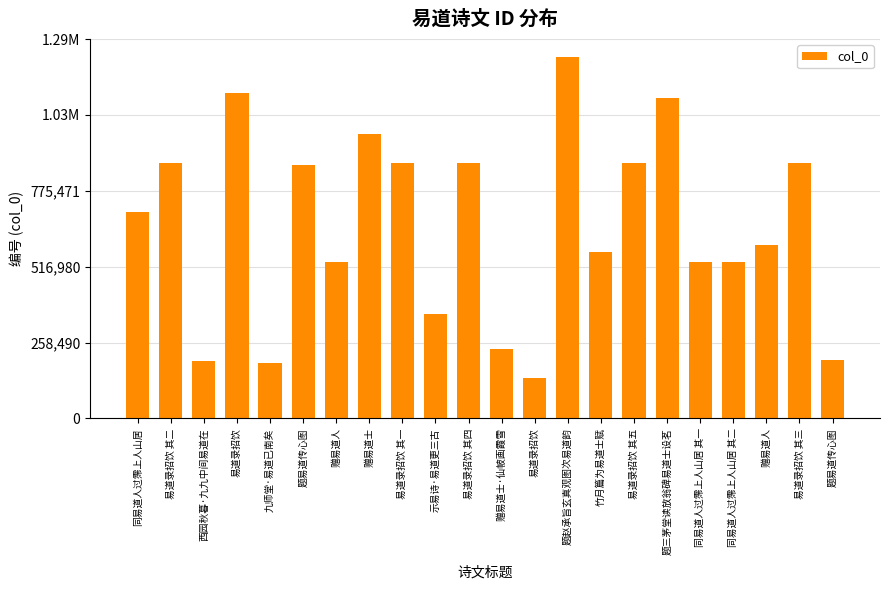

Are the bars horizontal?

No